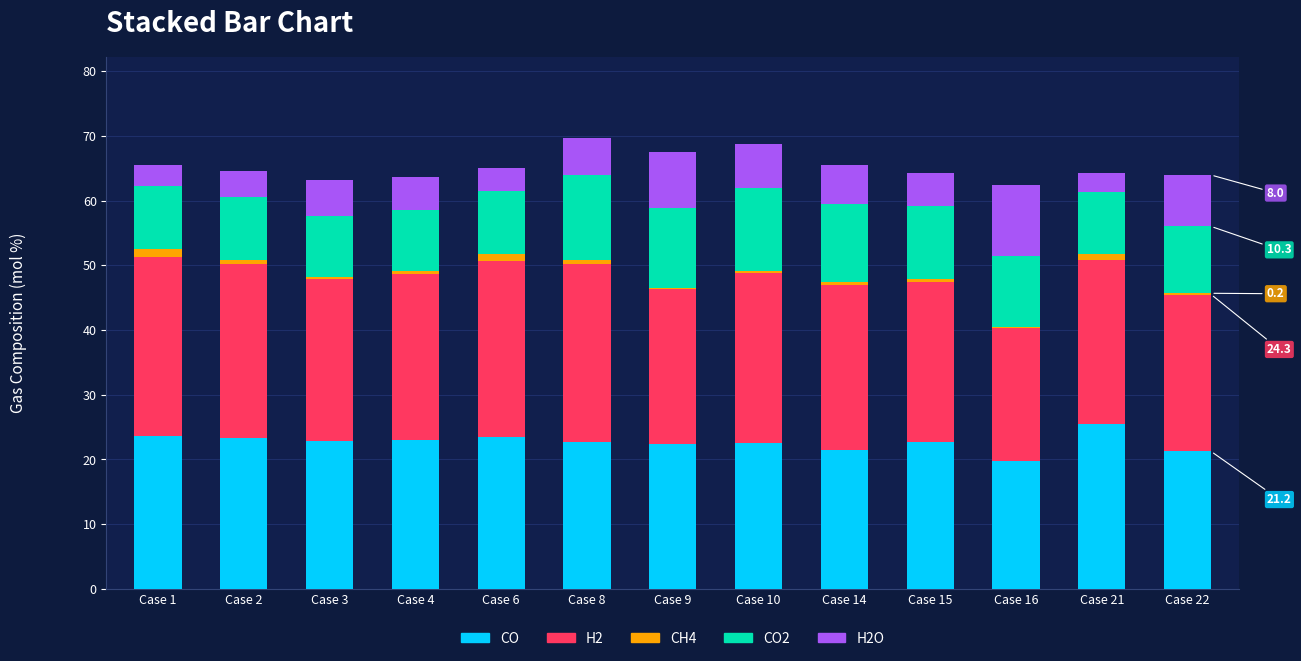

What is the maximum value for CO?

25.5